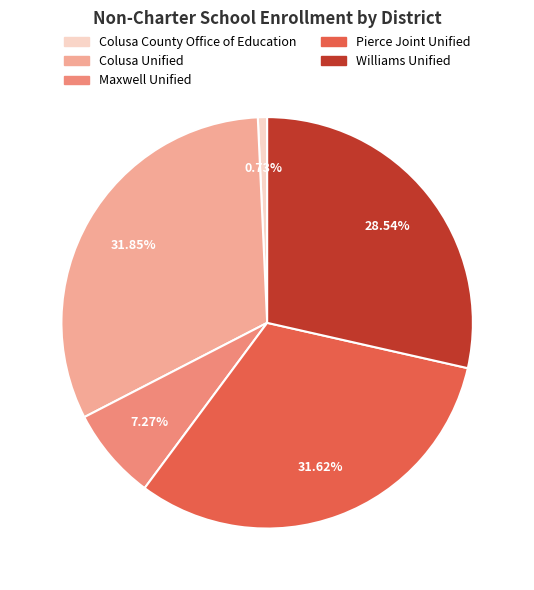

Is the sum of Maxwell Unified and Colusa Unified greater than half?

No